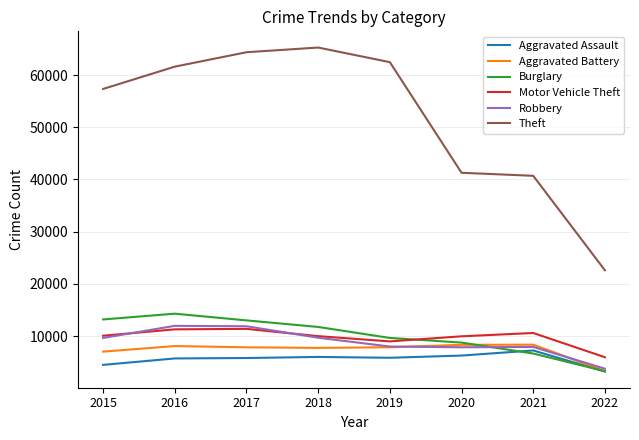

True or false: Theft and Aggravated Battery intersect in this chart.

False